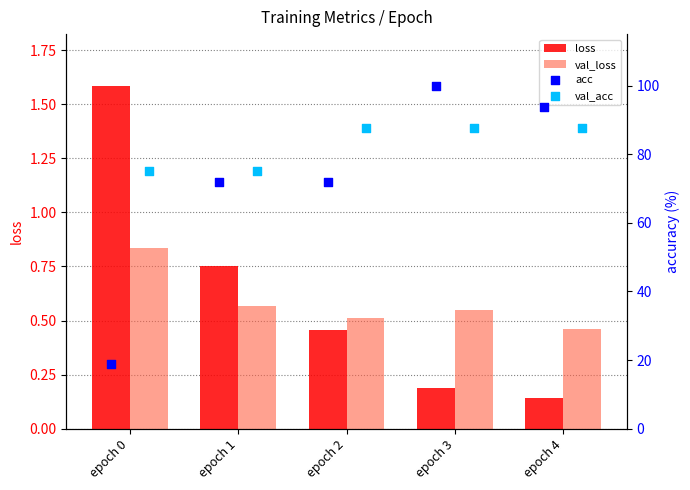

Is the value of loss at epoch 3 greater than the value of val_loss at epoch 2?

No